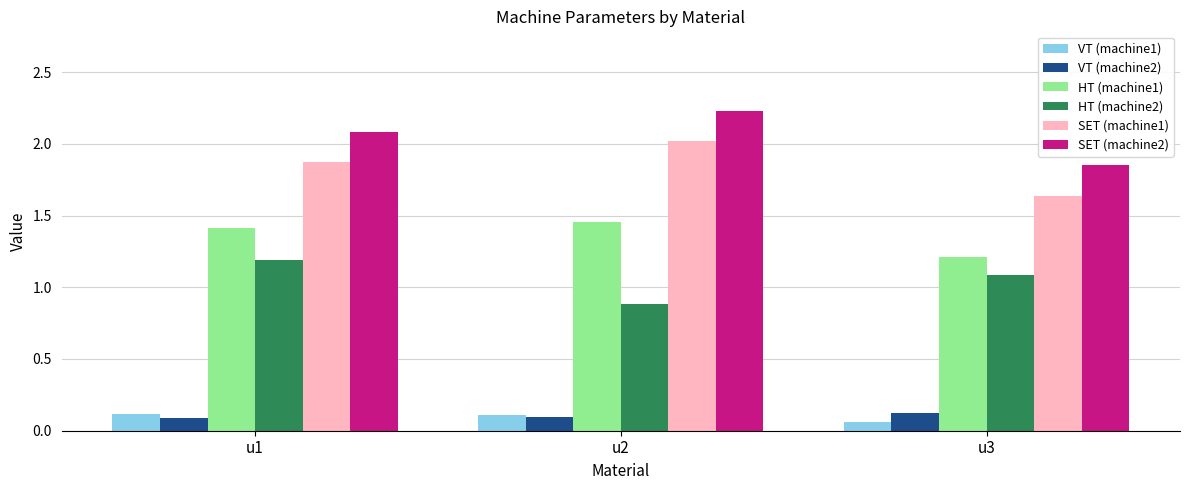

The HT (machine1) series shows 1.4 at u1. True or false?

True